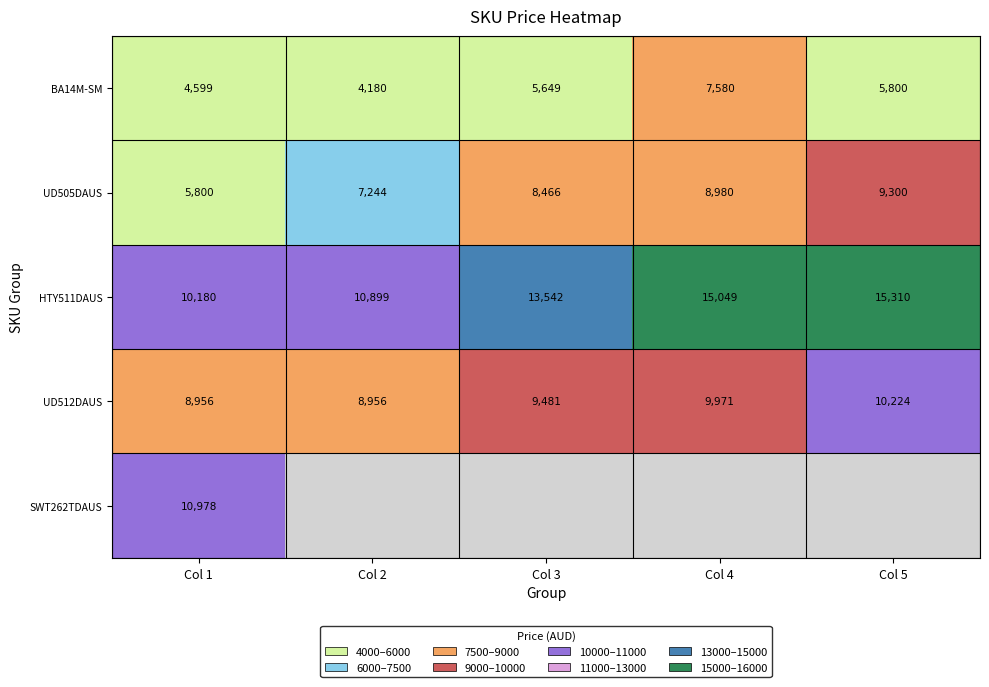

Where is BA14M-SM nearest to the value 5880?

Col 5